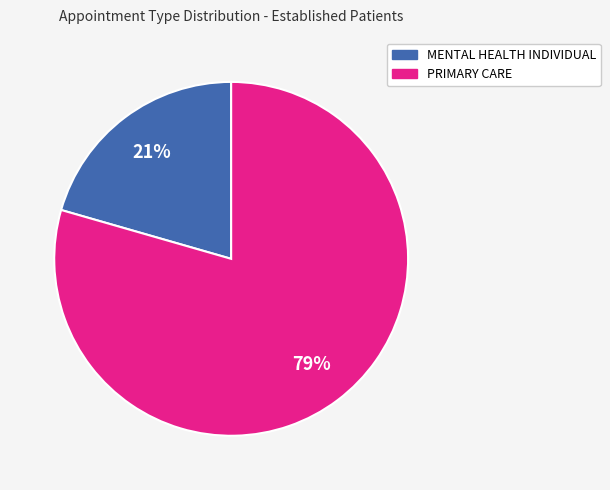

Is there any slice that represents more than half of the pie?

Yes